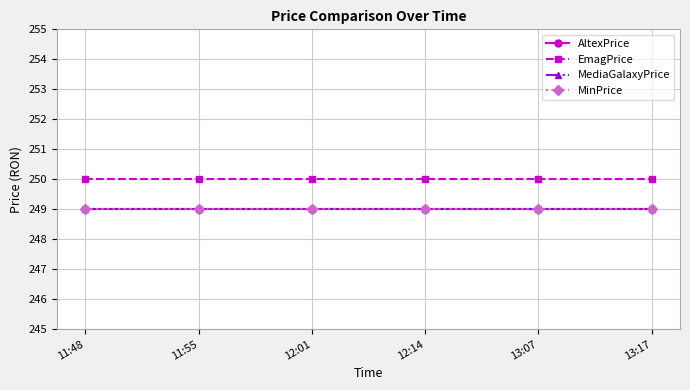

At how many categories does at least one series exceed 249?

6